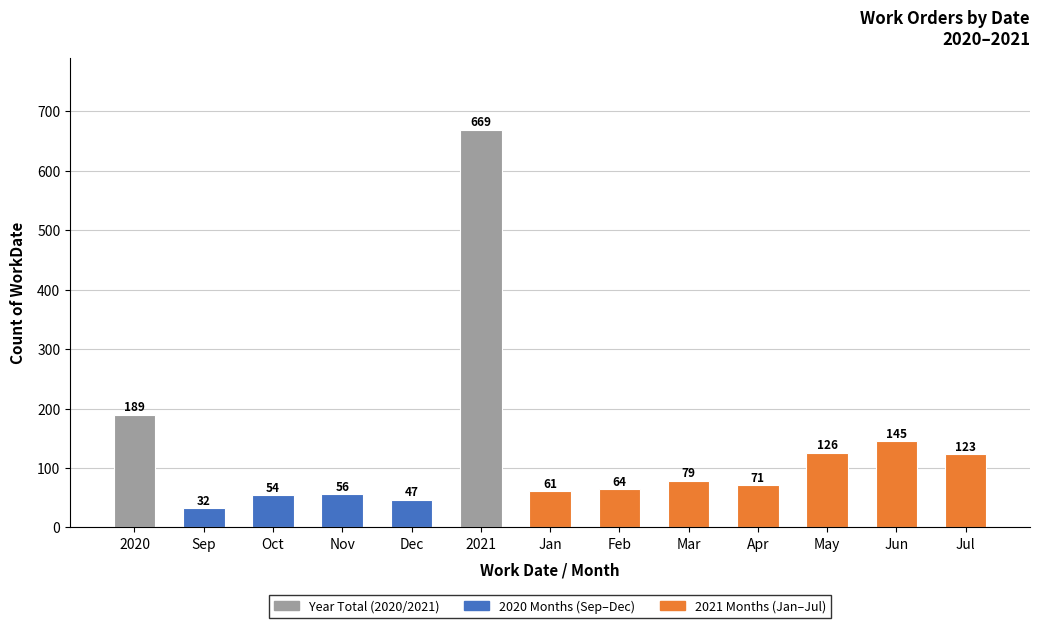

What is the change in value from 2021 to Feb?

-605